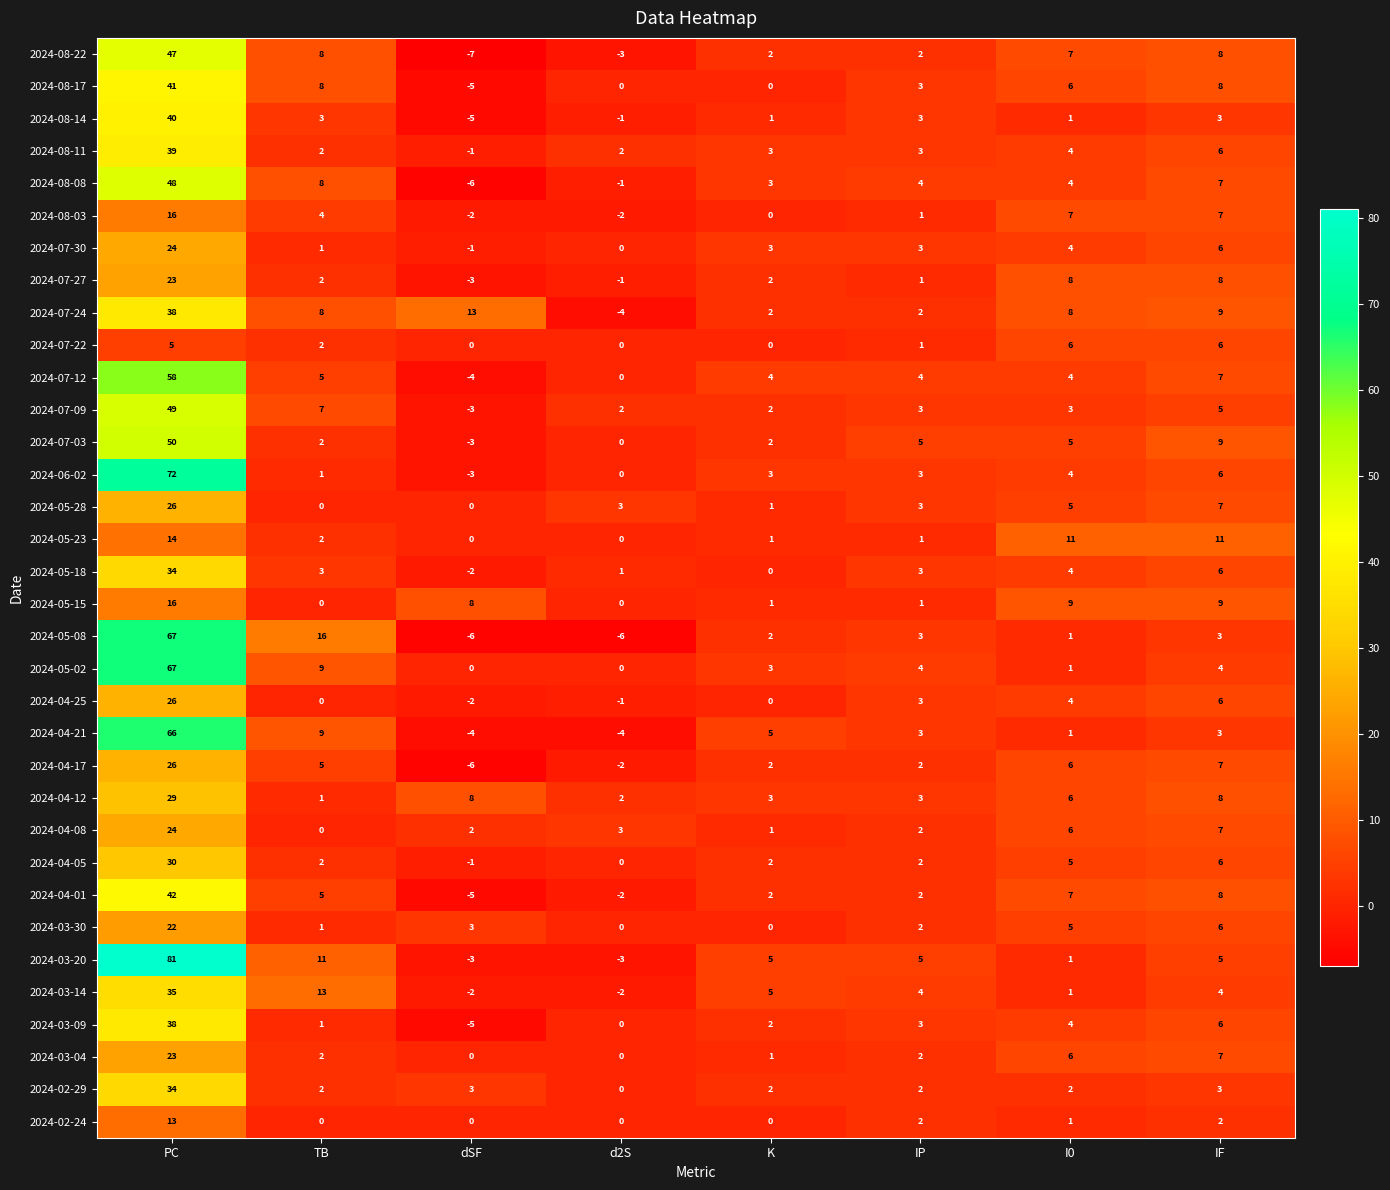

True or false: 2024-08-11 has a value of 3 at K.

True